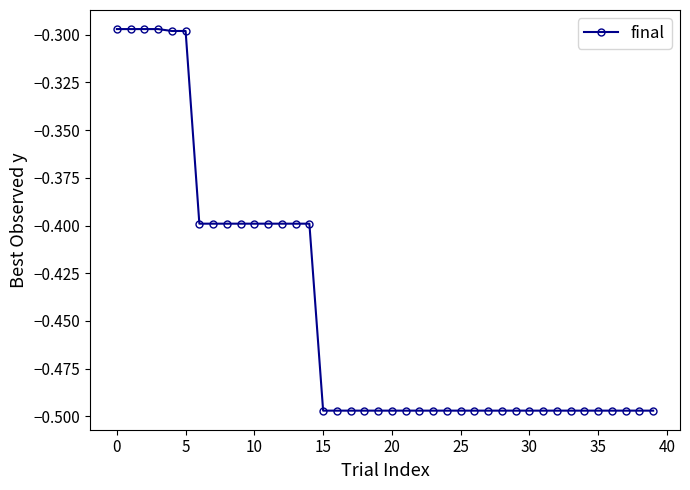

Which label corresponds to the smallest value in the chart?

15